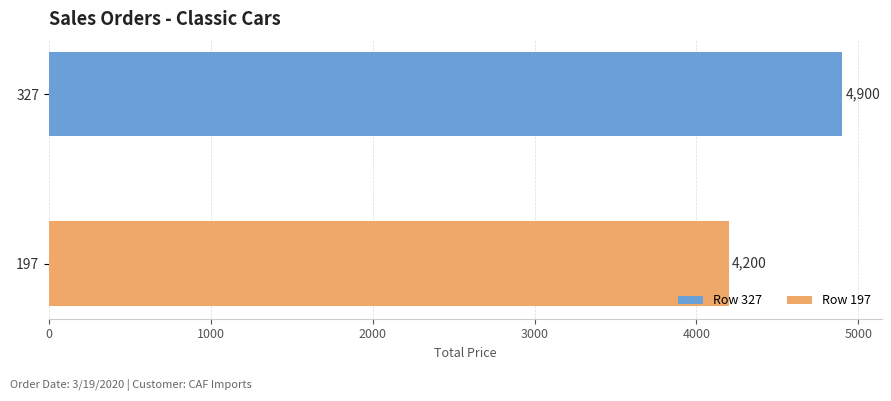

What is the average value?

4550